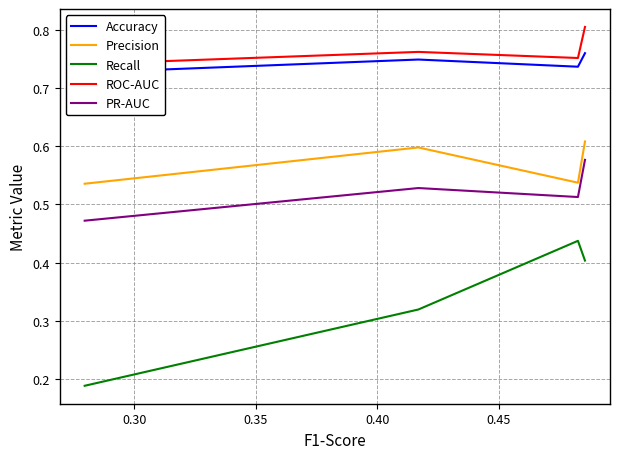

True or false: Recall and Precision cross at least once.

False